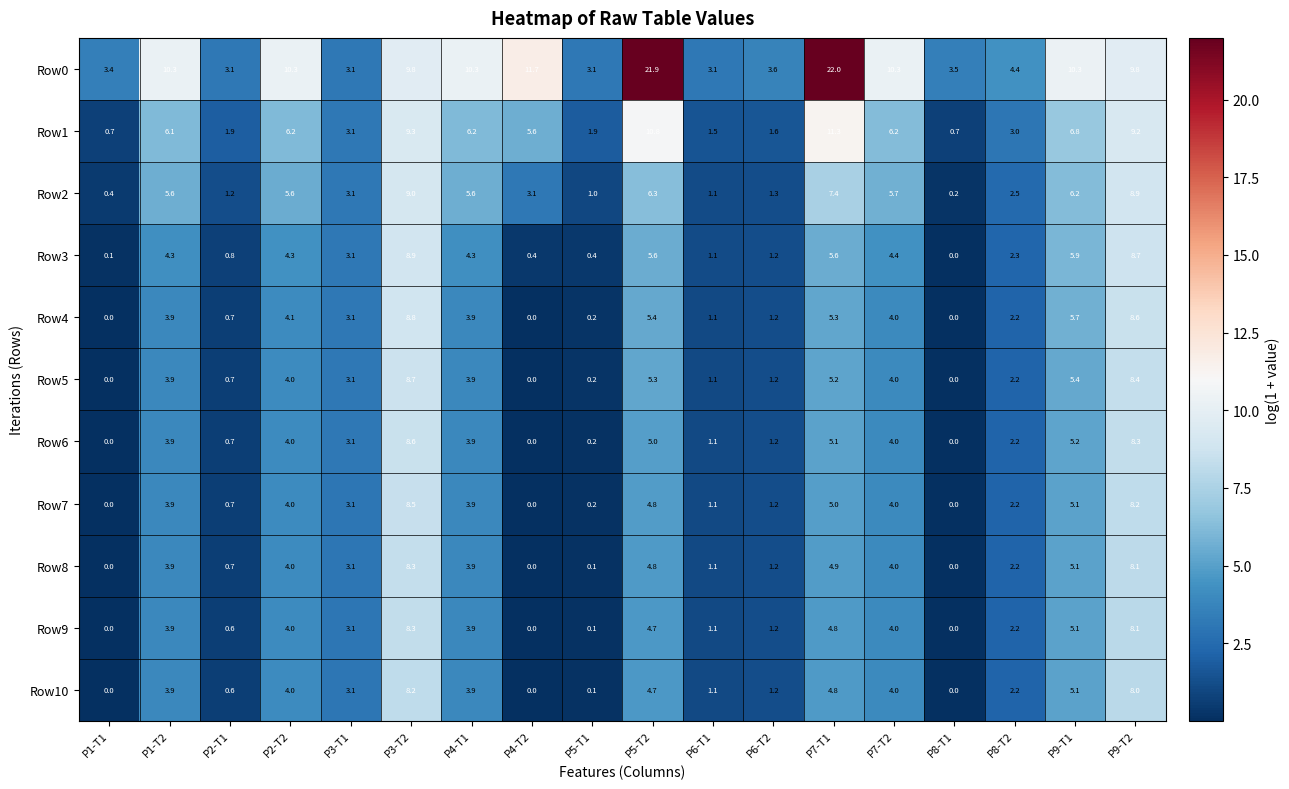

Where does the Row4 series first go above 3?

P1-T2